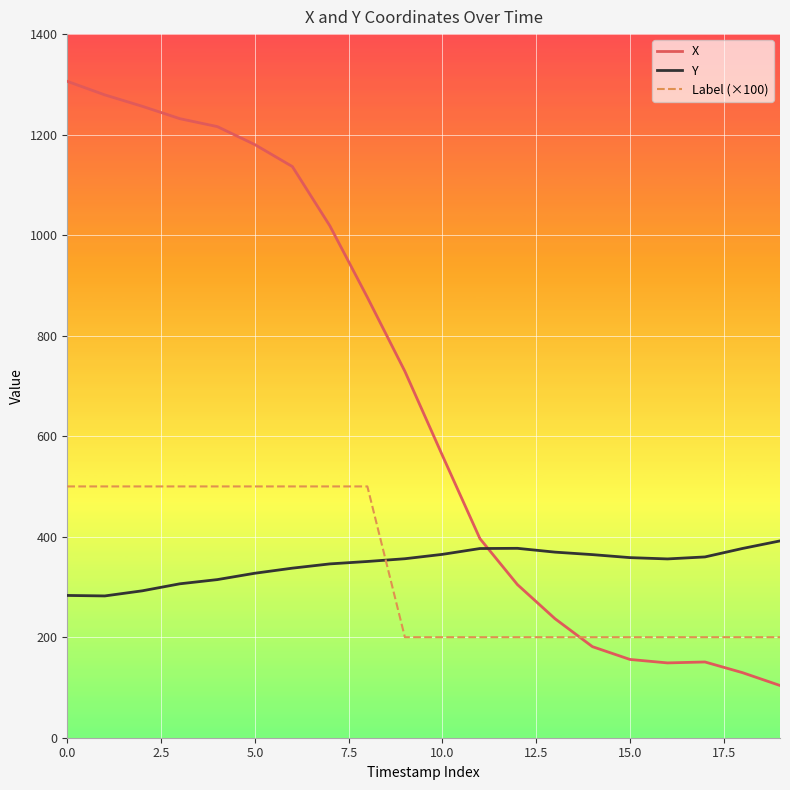

What is the average value of the Y series?

344.5